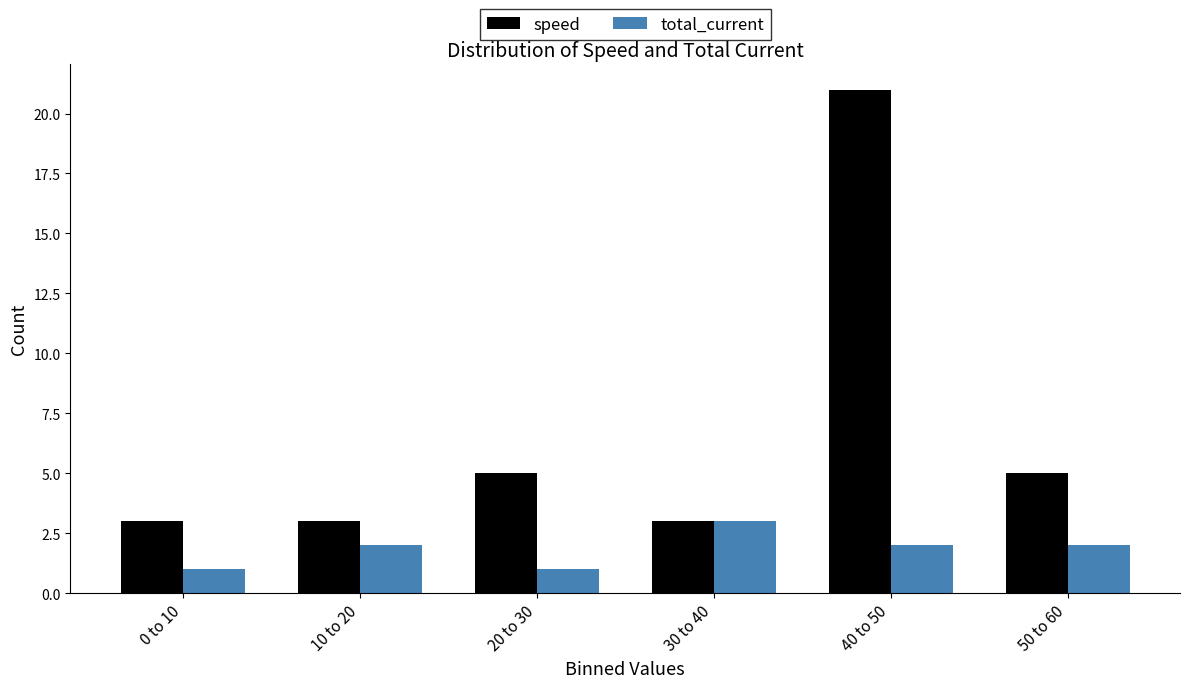

Reading left to right, list all the values displayed in this chart.

speed: 0 to 10=3	10 to 20=3	20 to 30=5	30 to 40=3	40 to 50=21	50 to 60=5
total_current: 0 to 10=1	10 to 20=2	20 to 30=1	30 to 40=3	40 to 50=2	50 to 60=2